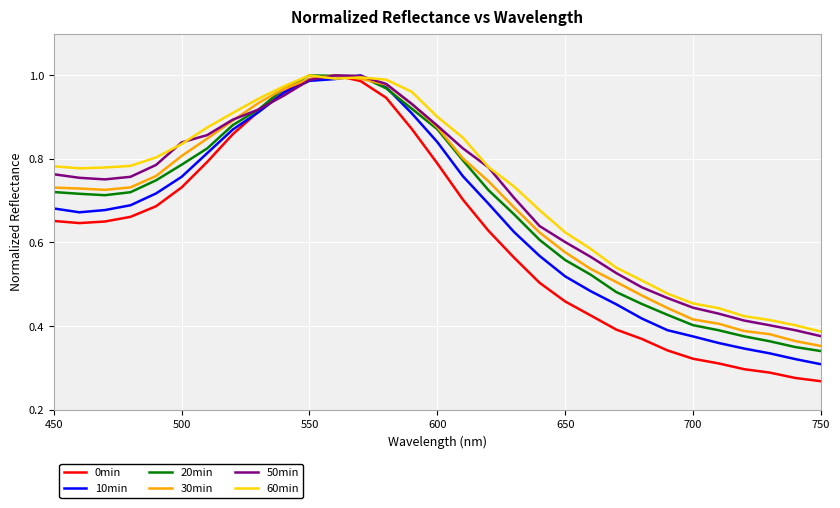

True or false: 30min has more than 2 interior local peaks.

False